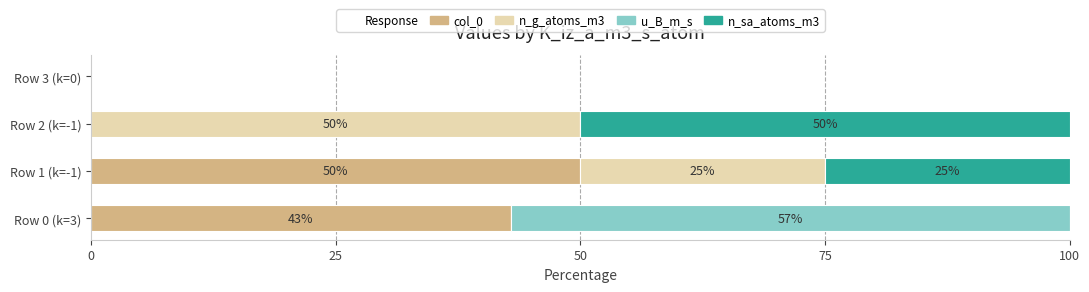

What is the maximum value for col_0?

50.0